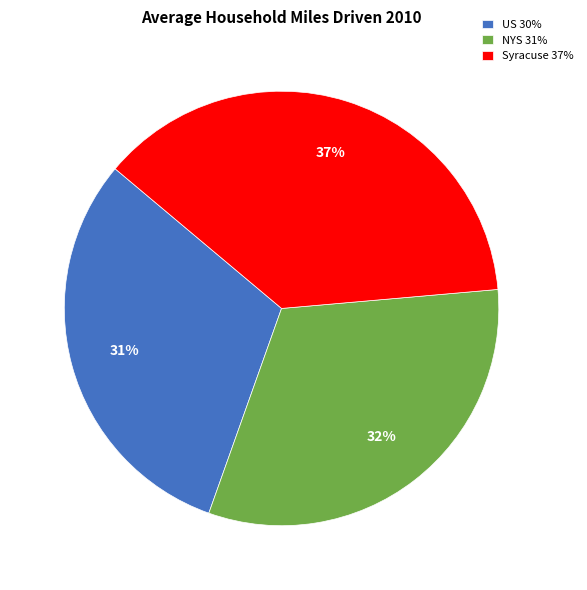

To the nearest percent, what is the difference between the NYS and US slice percentages?

1%